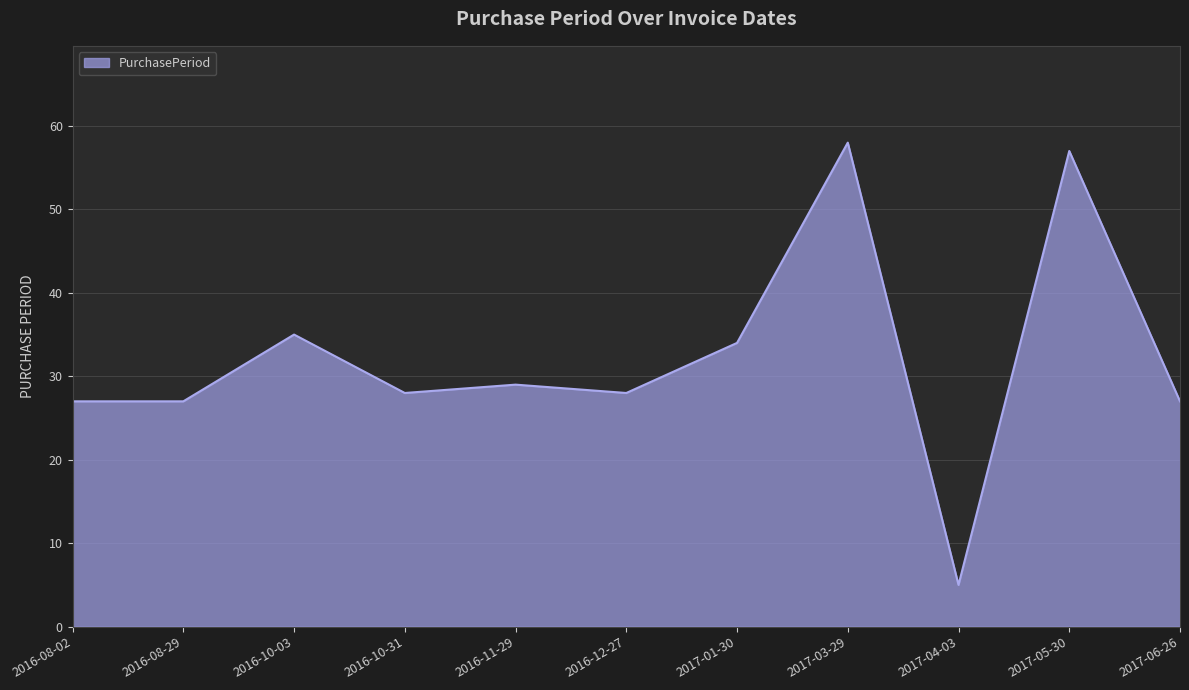

Reading left to right, transcribe all the data shown in this chart.

2016-08-02=27	2016-08-29=27	2016-10-03=35	2016-10-31=28	2016-11-29=29	2016-12-27=28	2017-01-30=34	2017-03-29=58	2017-04-03=5	2017-05-30=57	2017-06-26=27